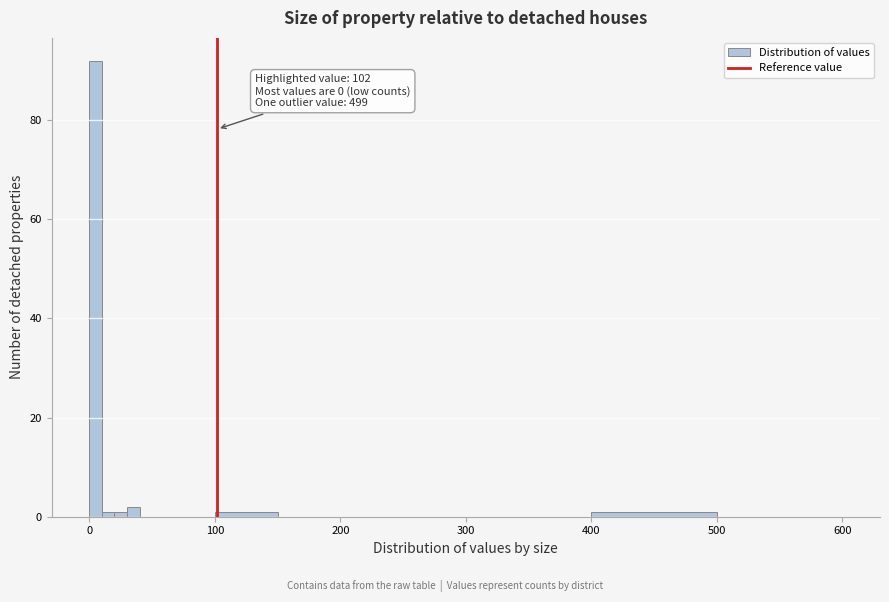

Read against the x-axis, roughly where is the centre of the tallest bar?

10